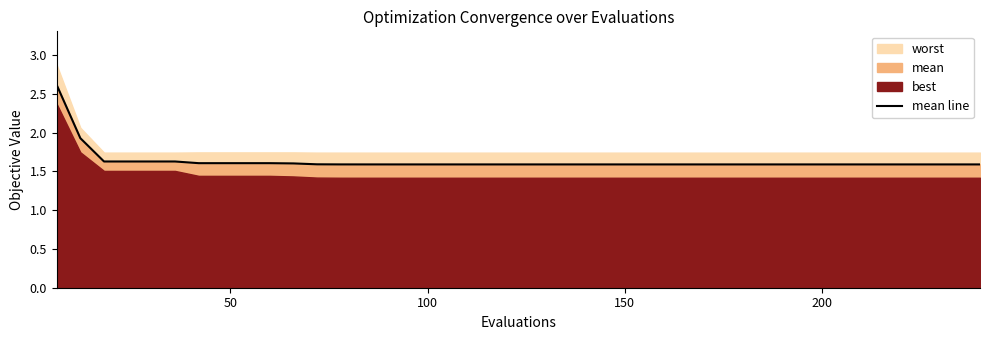

What is the minimum value for mean line?

1.6